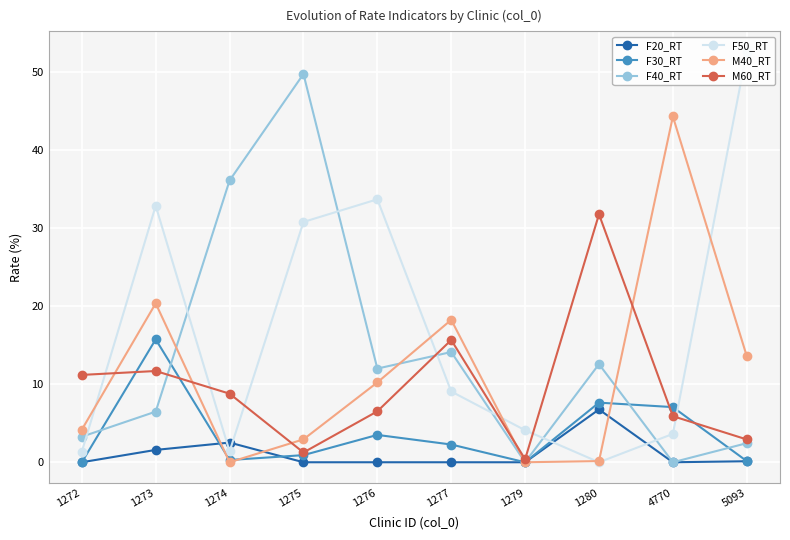

How many interior local peaks does the M60_RT series have?

3